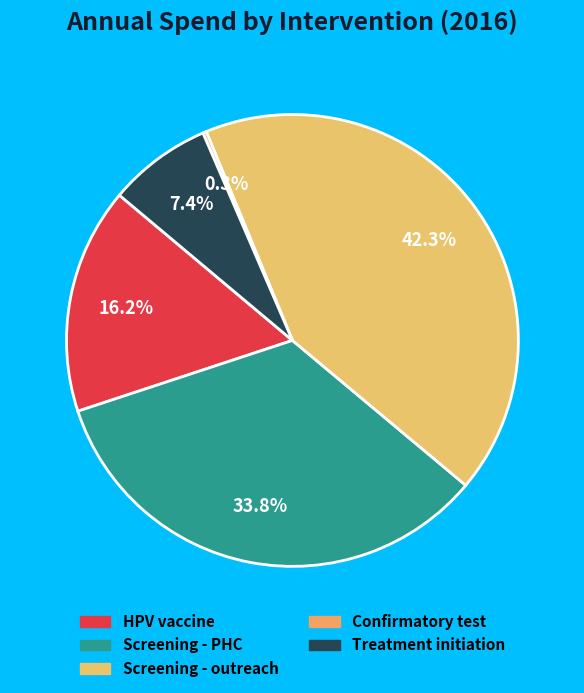

Does Screening - PHC represent more than half of the total?

No